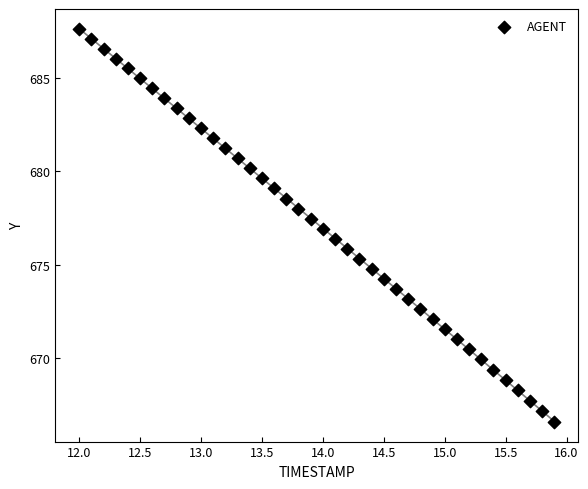

What is the range of X values (max minus min)?

3.9